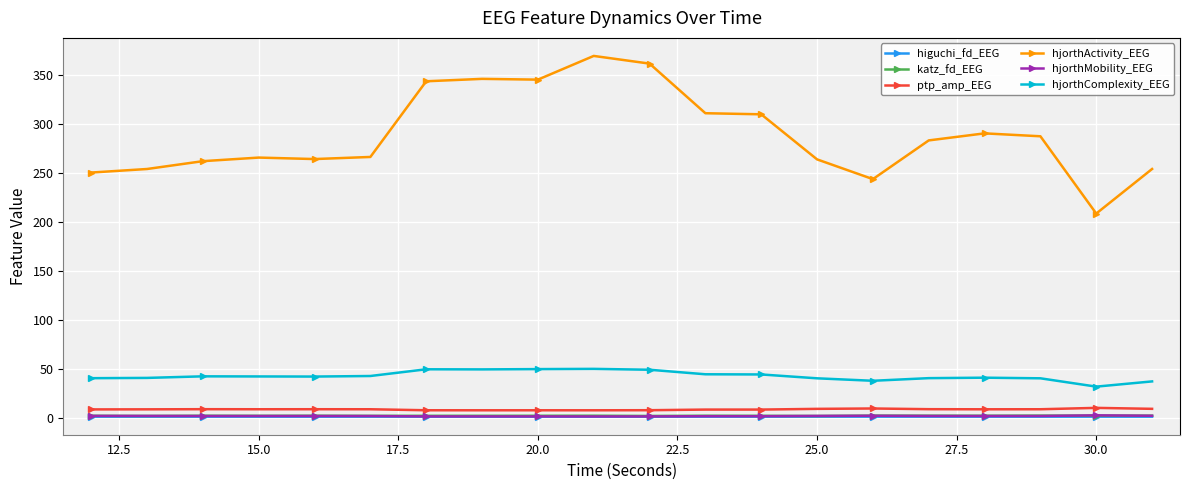

True or false: ptp_amp_EEG and katz_fd_EEG cross at least once.

False